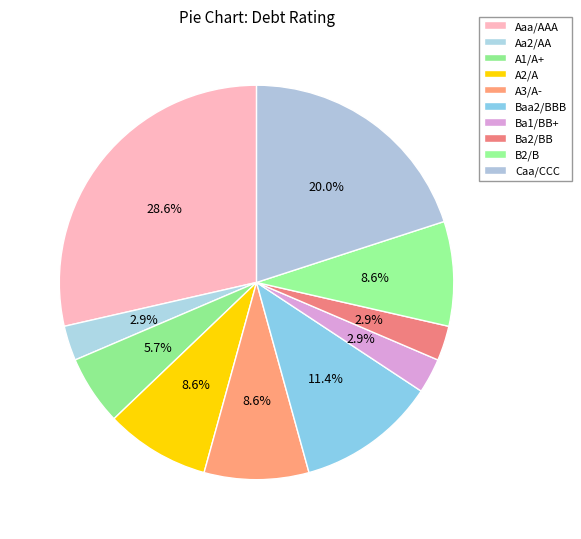

Which category has the smallest portion of the pie?

Aa2/AA